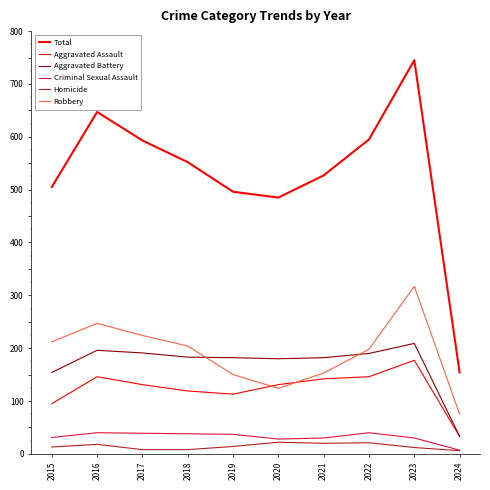

True or false: Aggravated Battery has a value of 154 at 2015.

True